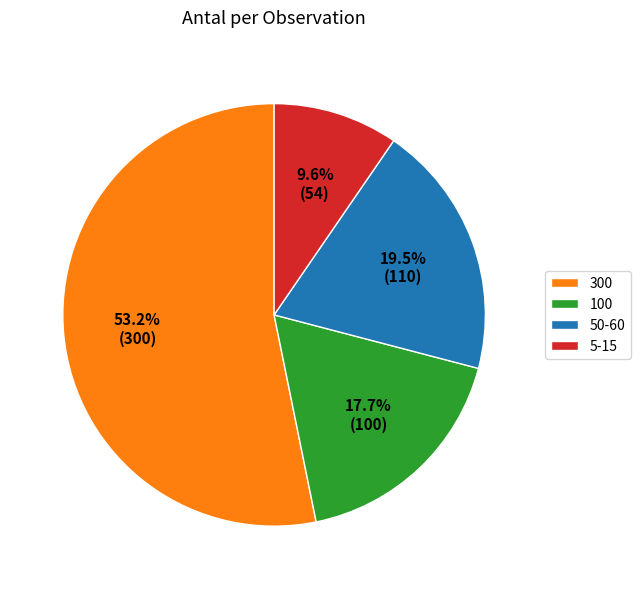

What is the largest slice in the pie chart?

300